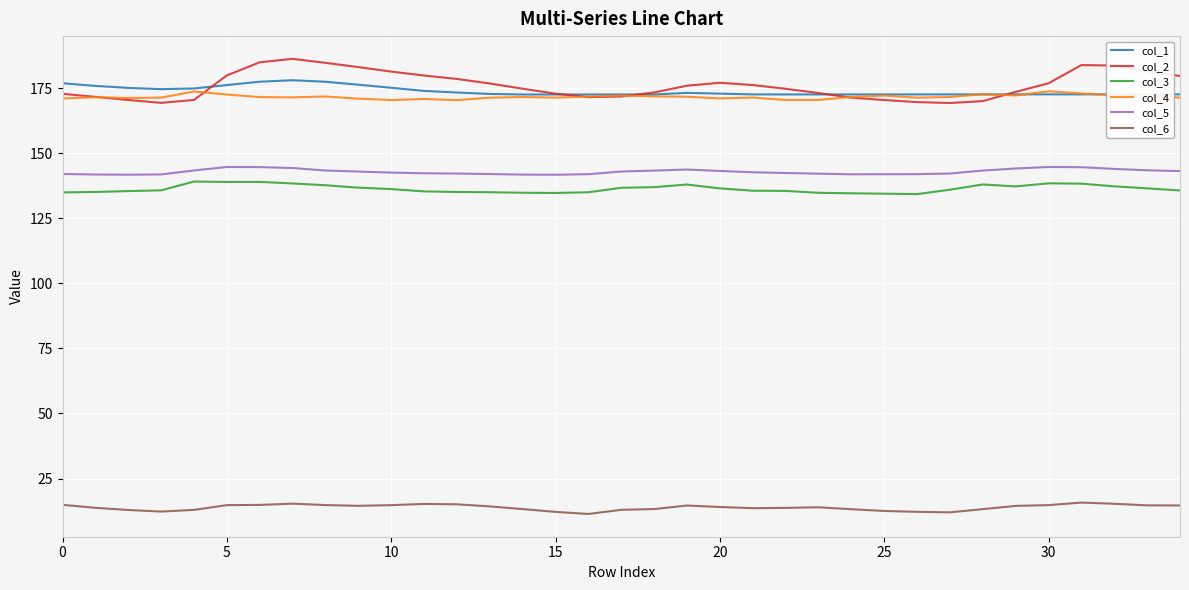

At how many categories does at least one series exceed 106?

35